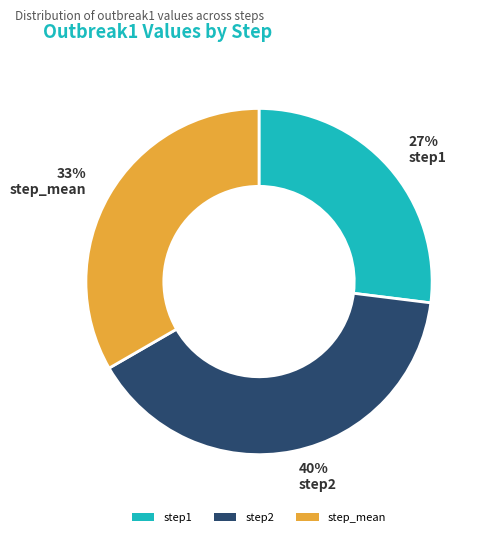

Is step1 the majority of the pie?

No